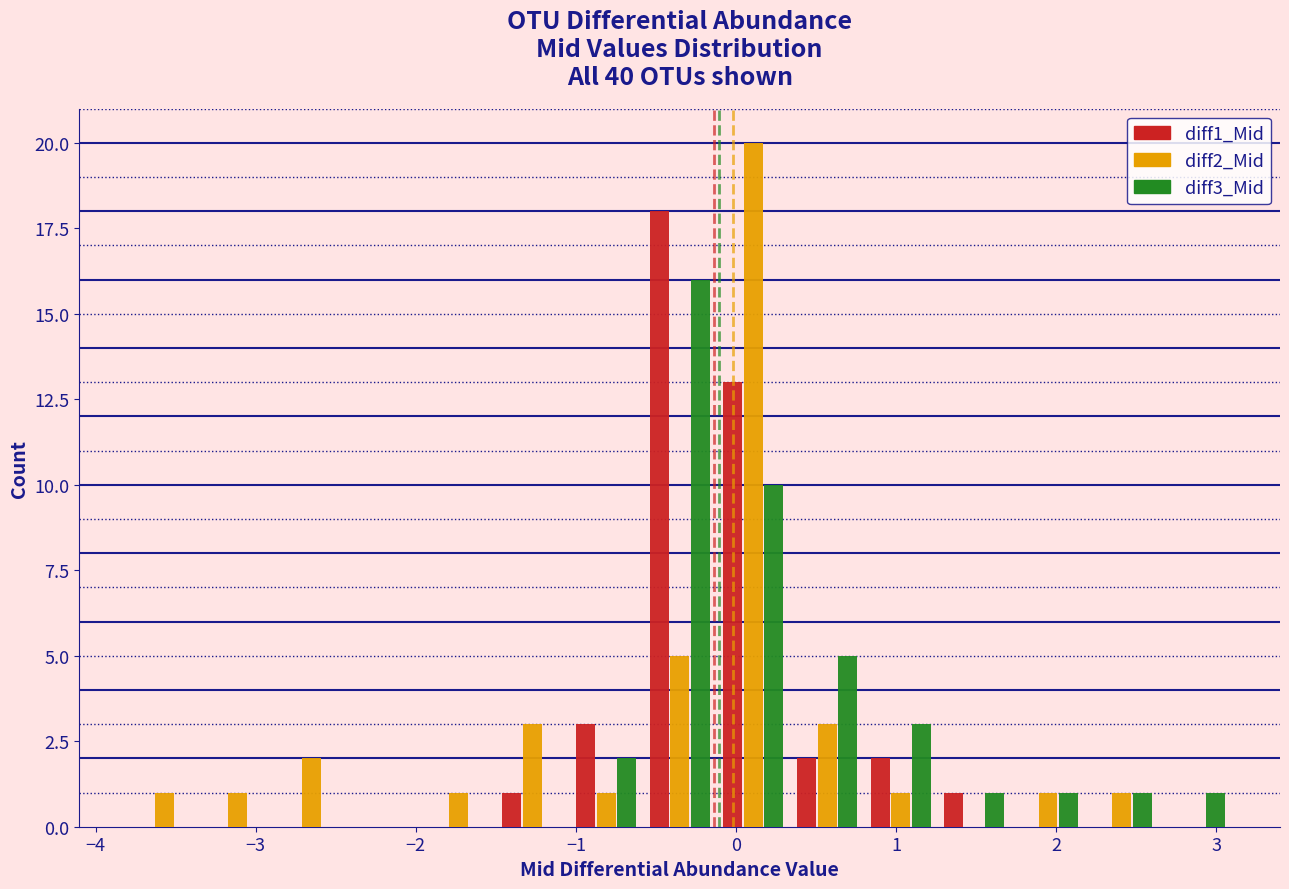

What is the height of the diff1_Mid bar covering -0.1 to 0.3 on the x-axis? Neither the bar edges nor the heights are printed on the chart, so give them approximately, as read against the axes.

13